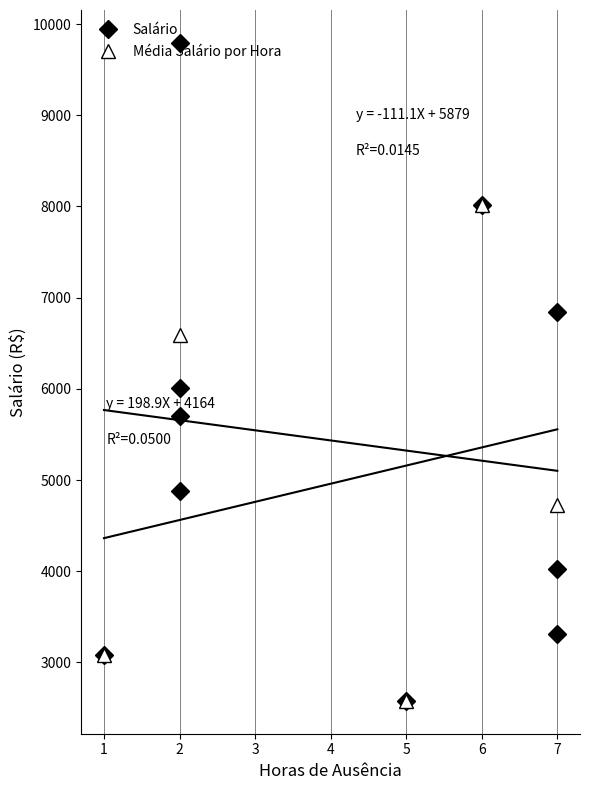

True or false: Salário has more than 1 interior local peaks.

True